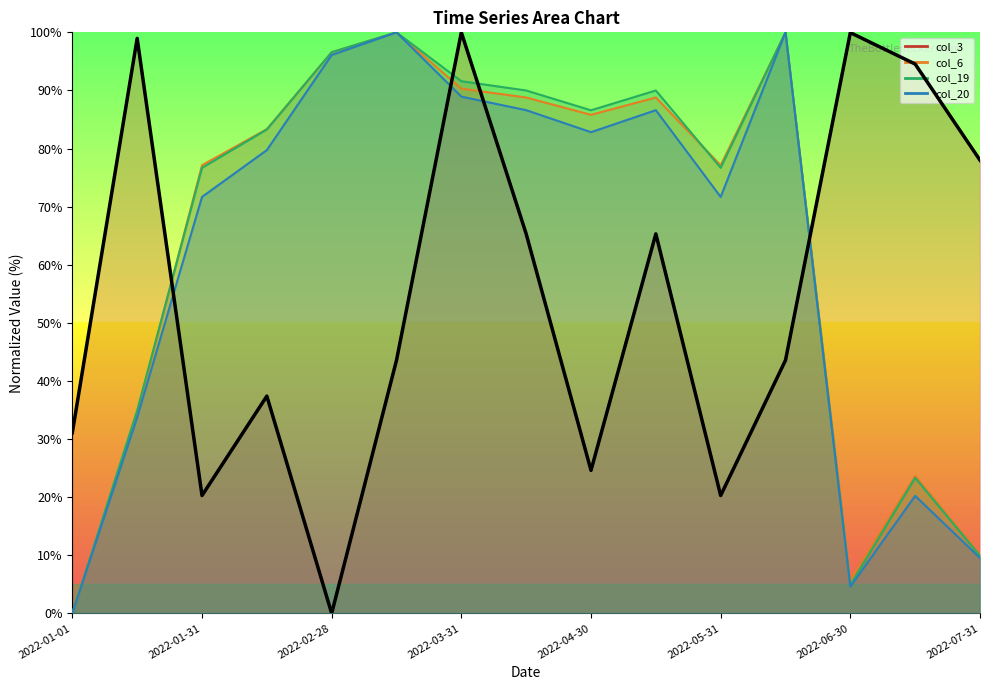

At 2022-06-15, list the series in order from largest to smallest.

col_6, col_19, col_20, col_3